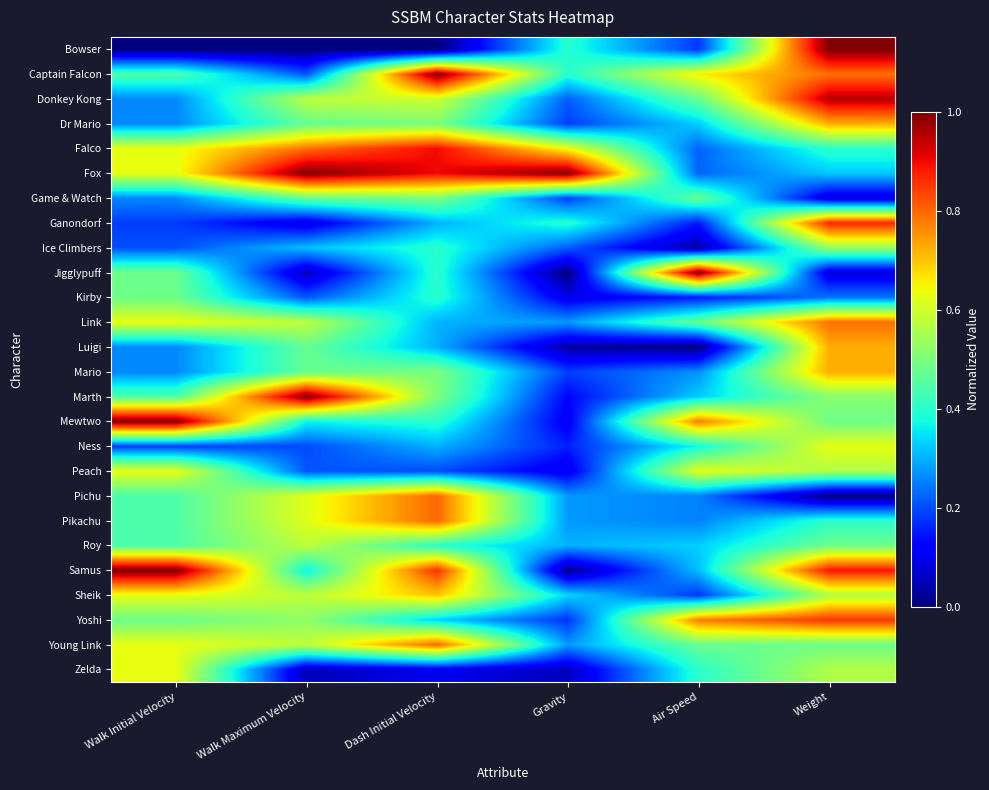

Which has a higher value, Walk Maximum Velocity or Gravity?

Gravity